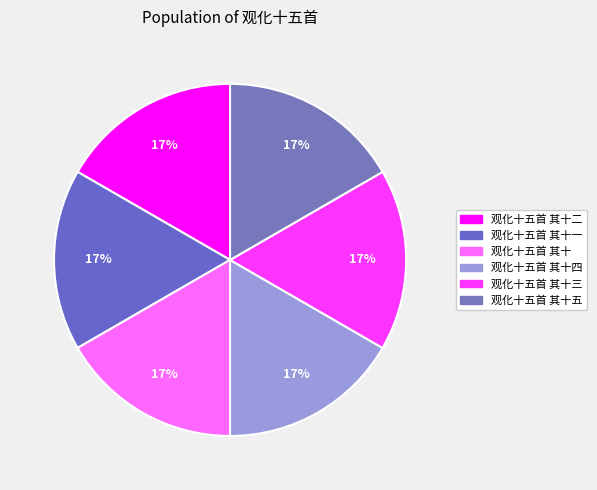

To the nearest percent, what is the average slice percentage?

17%